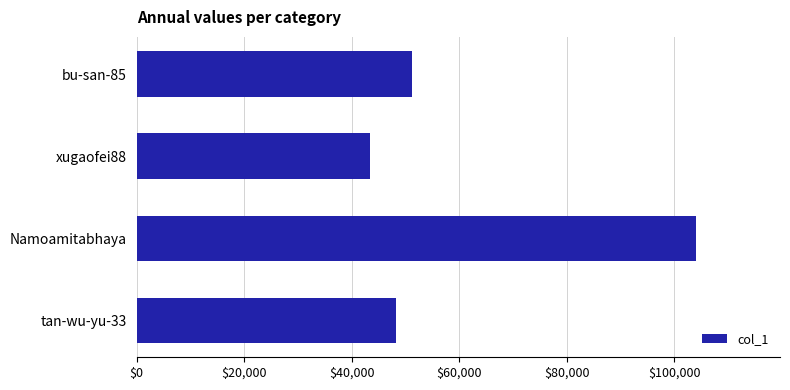

Rank the categories by value from highest to lowest.

Namoamitabhaya, bu-san-85, tan-wu-yu-33, xugaofei88